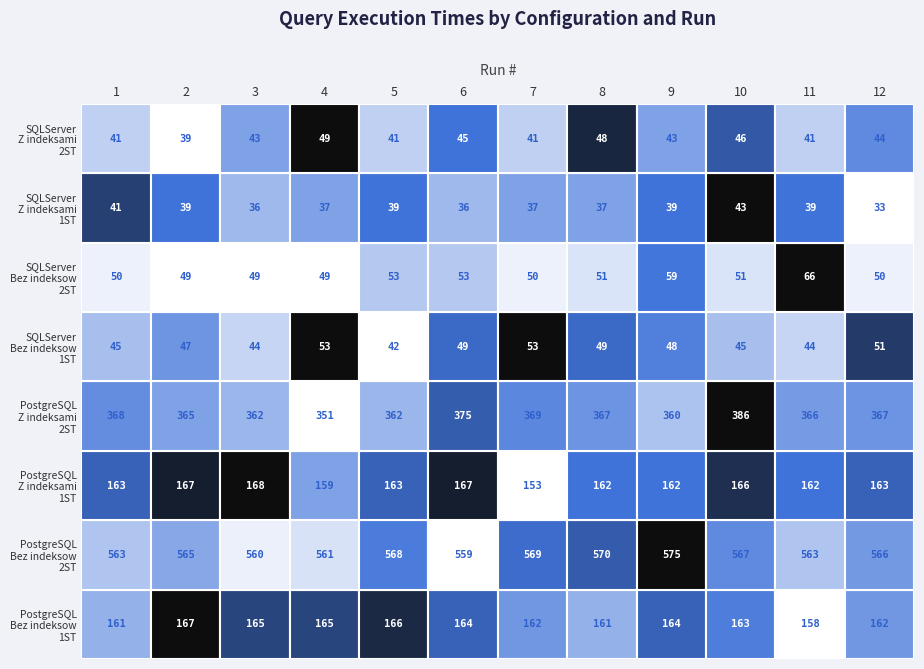

What is the minimum value shown in the chart?

33